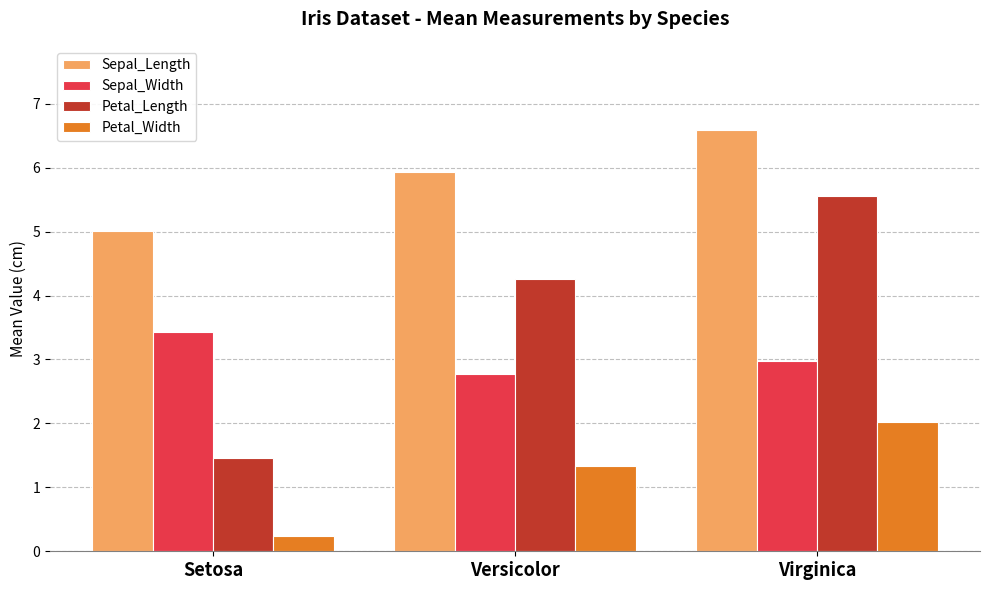

What is the difference between the maximum and second lowest values in the Sepal_Width series?

0.5